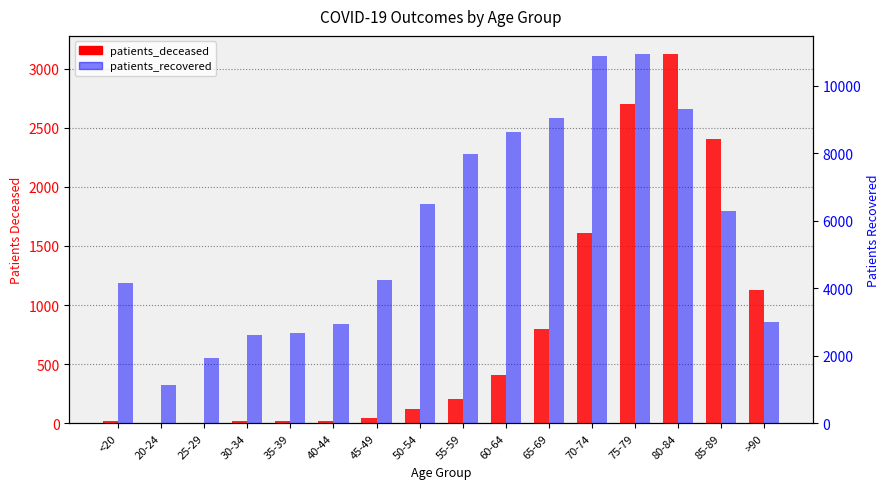

What is the difference between the highest and lowest values at 65-69?

8237